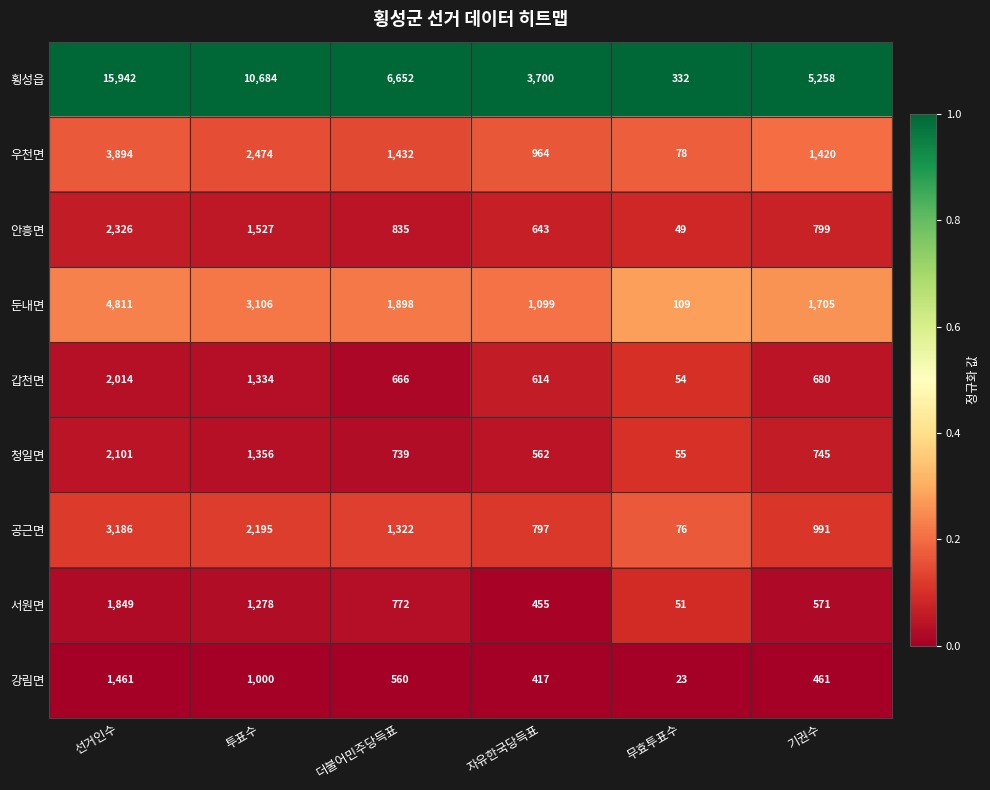

What is the spread (max minus min) of values at 기권수?

4797